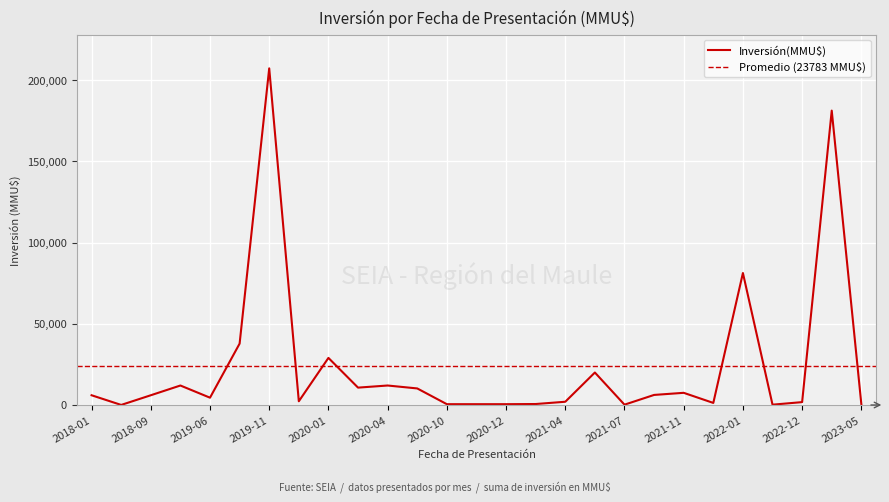

At which category does the chart reach its peak across all series?

2019-11